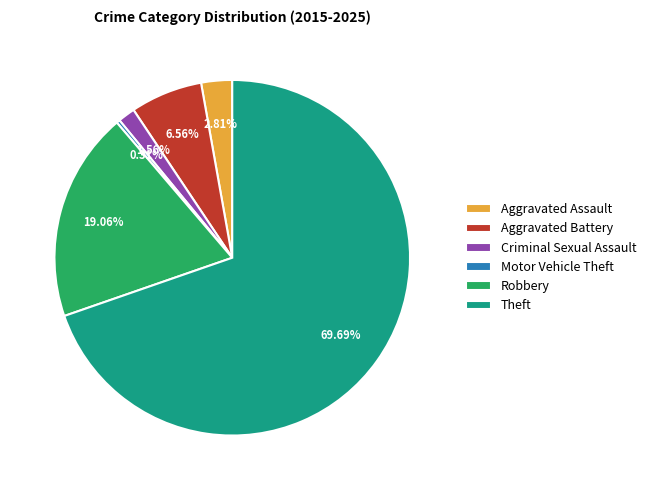

True or false: Criminal Sexual Assault accounts for 2% of the total.

True